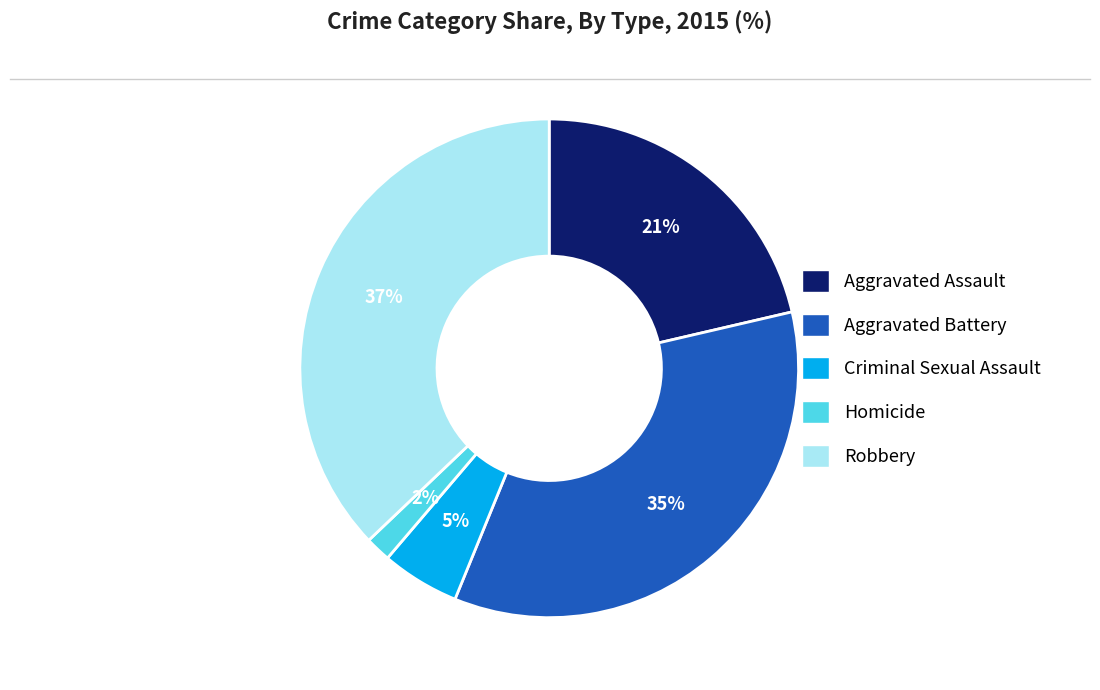

Which slice is the smallest?

Homicide